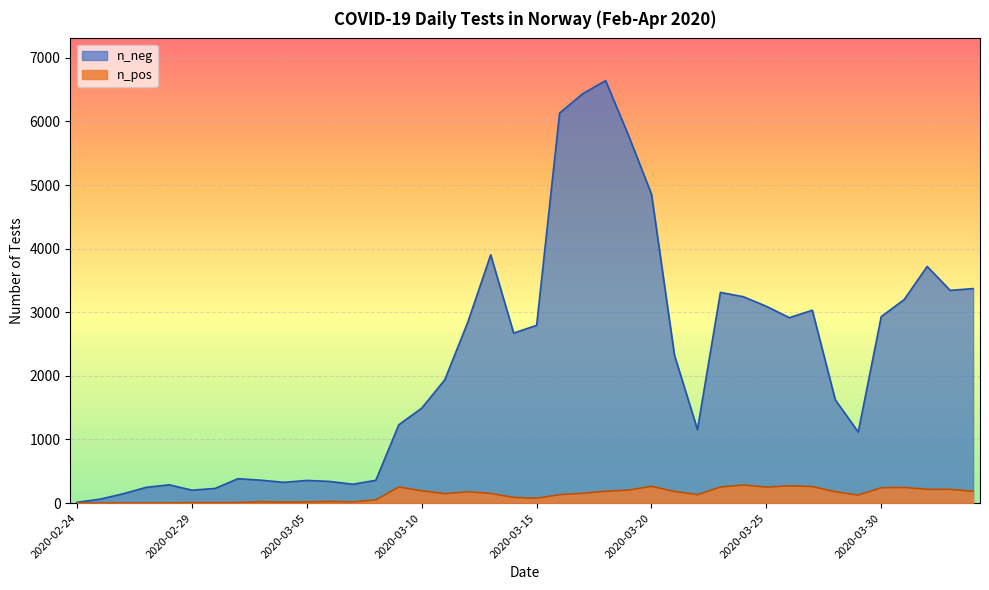

What is the value of the n_neg point at the 14th from the left?

358